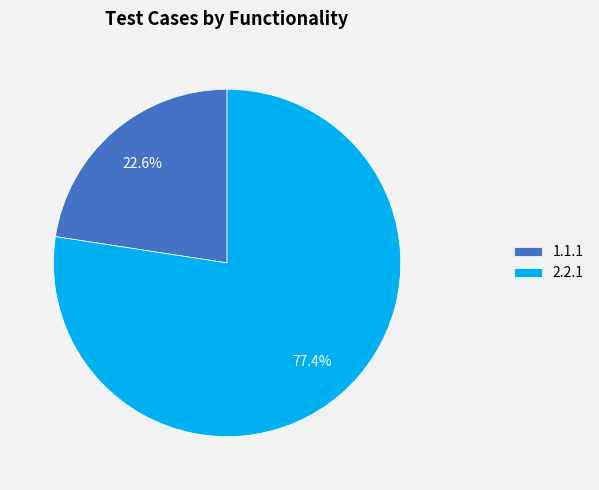

Does 1.1.1 represent more than half of the total?

No